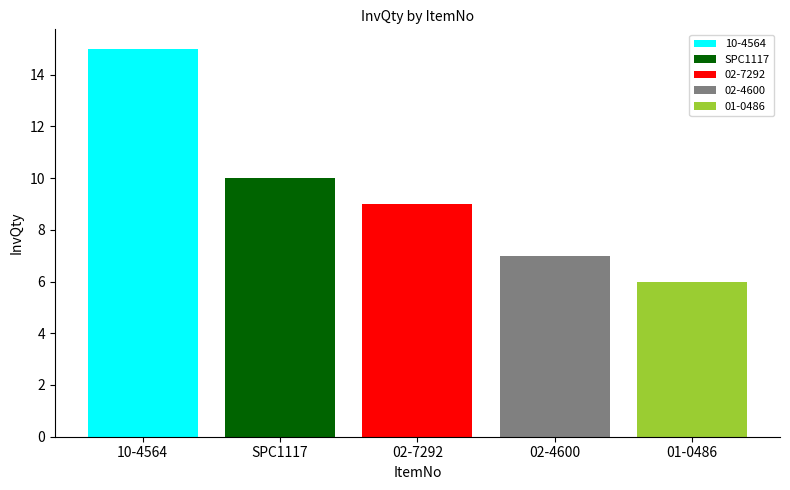

True or false: 10-4564 has a value of 9 at 02-7292.

False